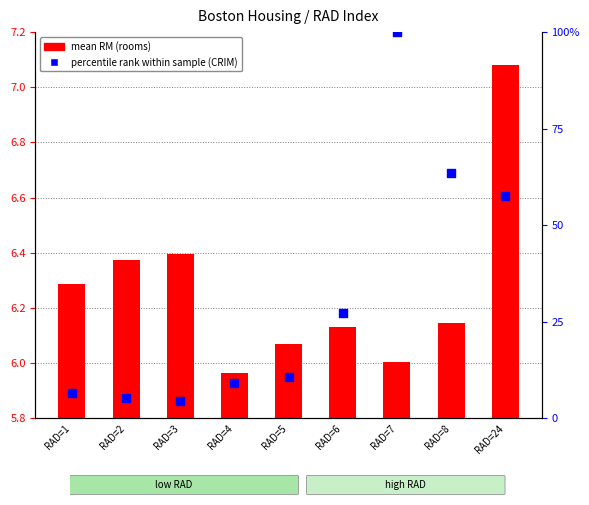

Is the value of percentile rank within sample (CRIM) at RAD=24 greater than the value of mean RM (rooms) at RAD=24?

Yes